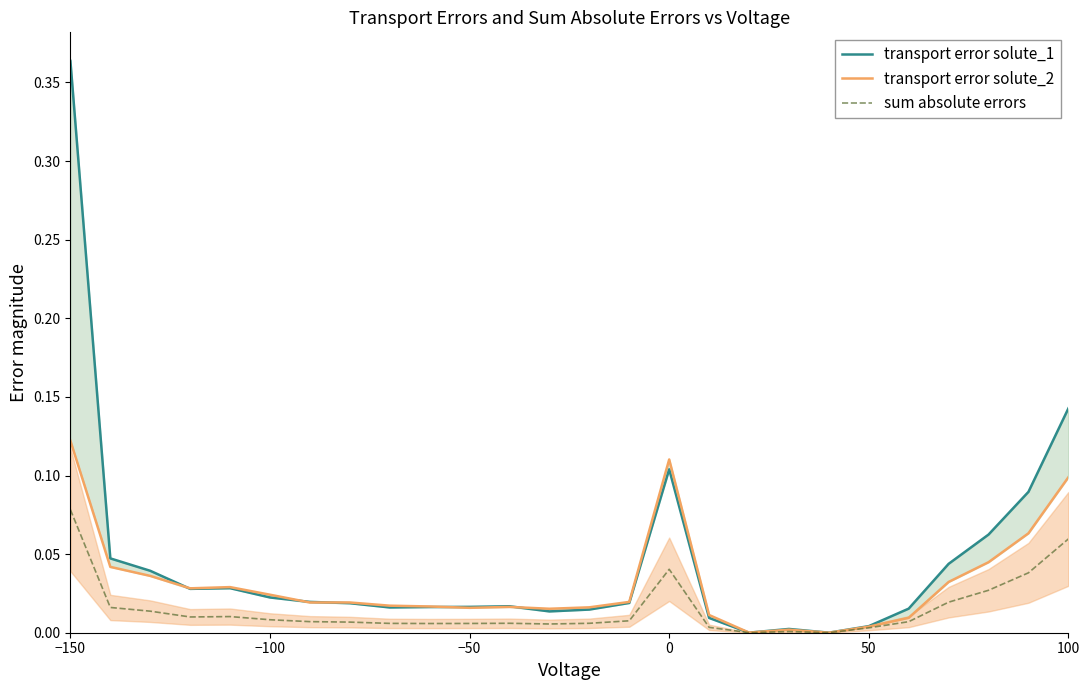

At which label does sum absolute errors reach its peak?

−150